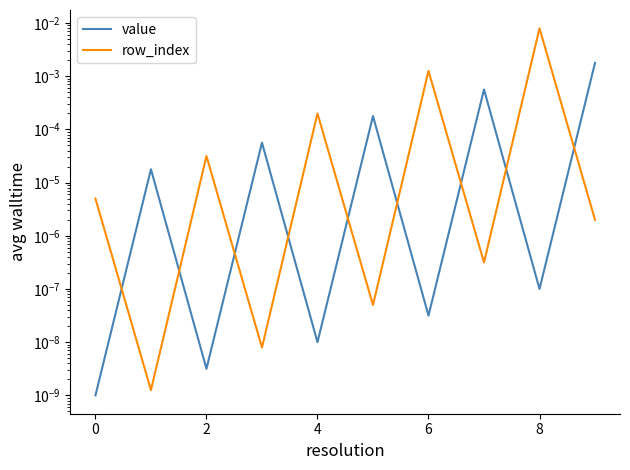

At which category is the sum across all series the highest?

8